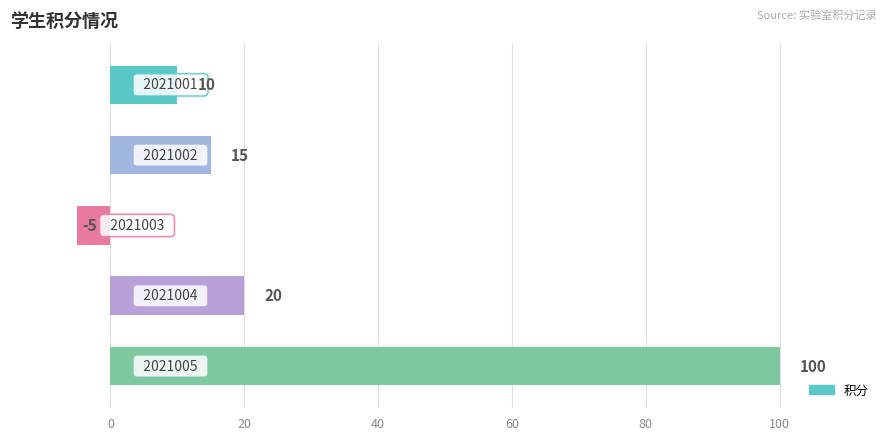

What is the value of the 1st bar from the top?

10